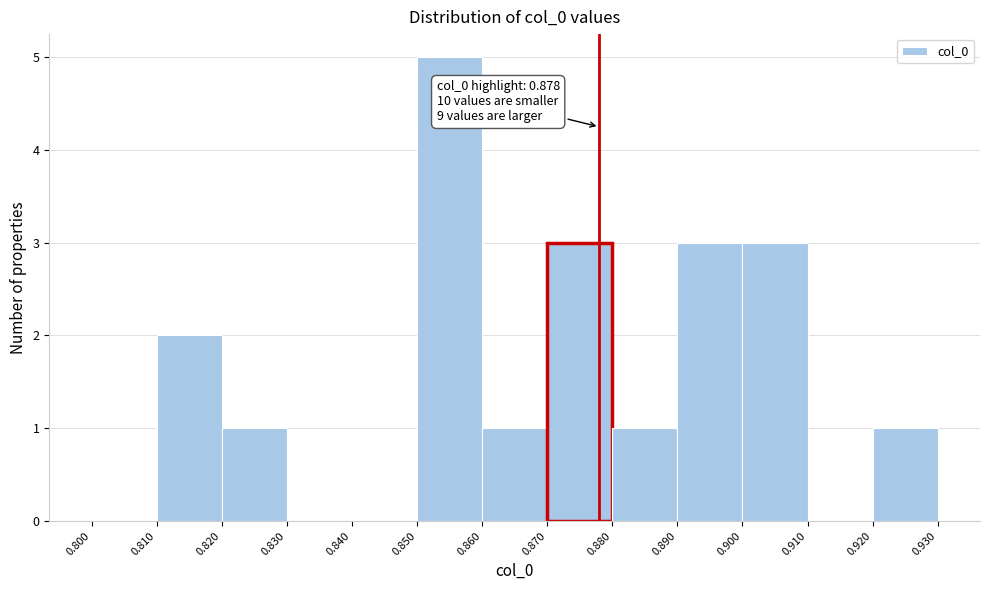

Over which range of the x-axis is the bar tallest?

0.850 to 0.860